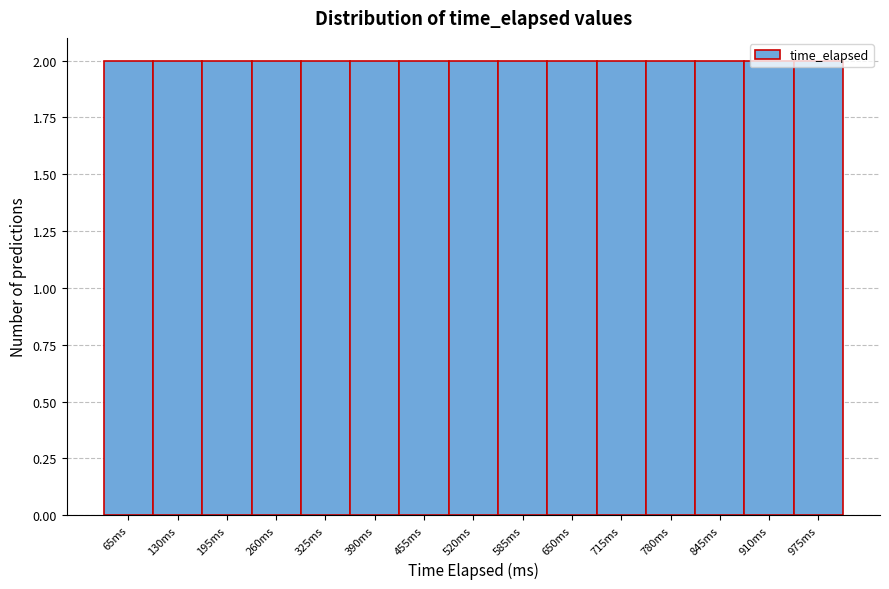

Reading left to right, transcribe this chart: for each bar, give the range it covers on the x-axis and its height. Neither the bar edges nor the heights are printed on the chart, so give them approximately, as read against the axes.

33 to 98: 2
98 to 163: 2
163 to 228: 2
228 to 293: 2
293 to 358: 2
358 to 423: 2
423 to 488: 2
488 to 553: 2
553 to 618: 2
618 to 683: 2
683 to 748: 2
748 to 813: 2
813 to 878: 2
878 to 943: 2
943 to 1008: 2